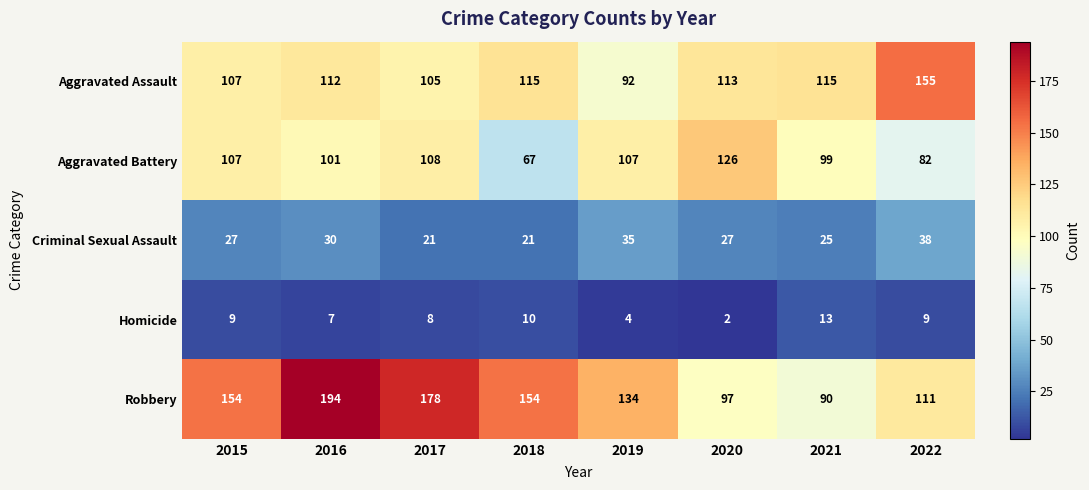

True or false: Aggravated Assault has a value of 182 at 2017.

False